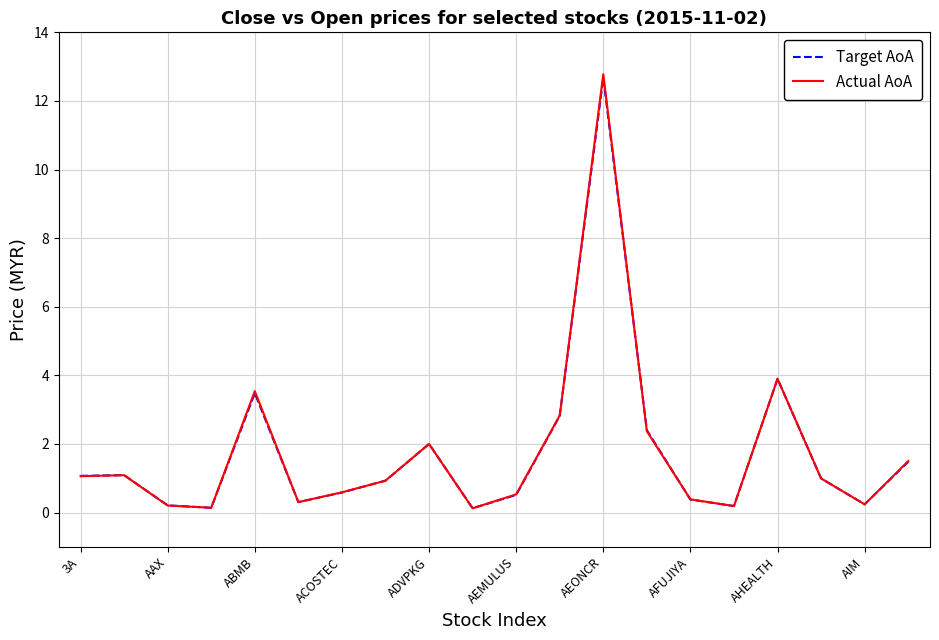

Which series has the largest range (max minus min)?

Actual AoA